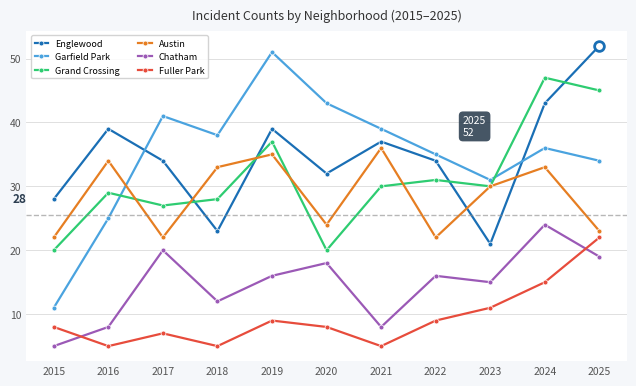

What is the sum of all Fuller Park values?

104